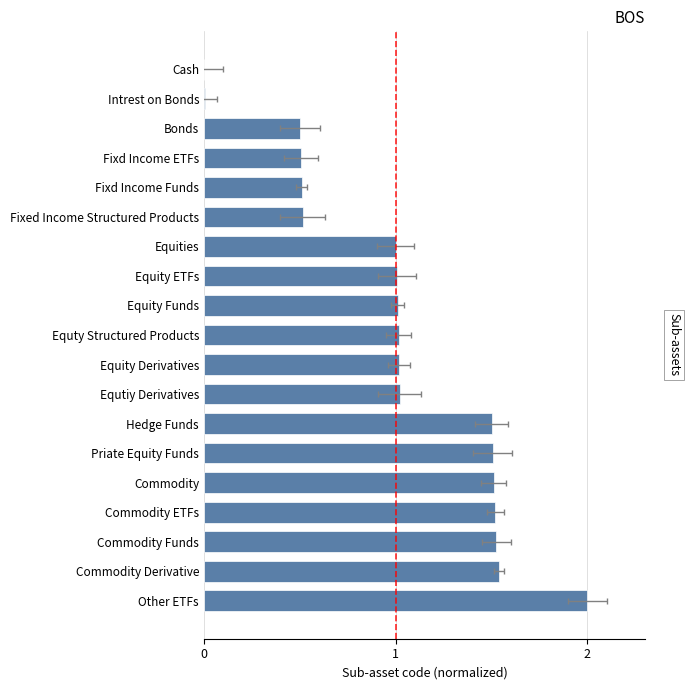

What is the average value?

1.0